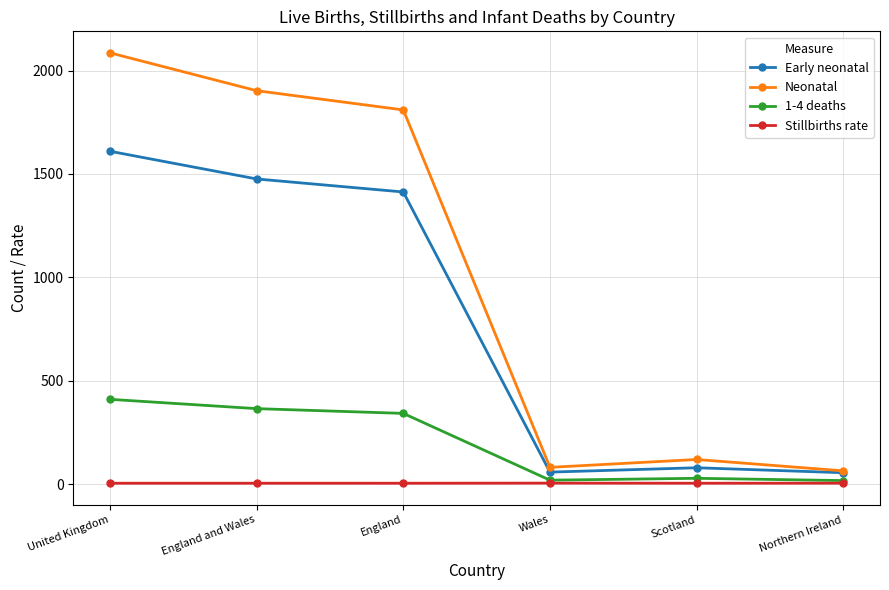

The value of Early neonatal at England is 1413.0. True or false?

True